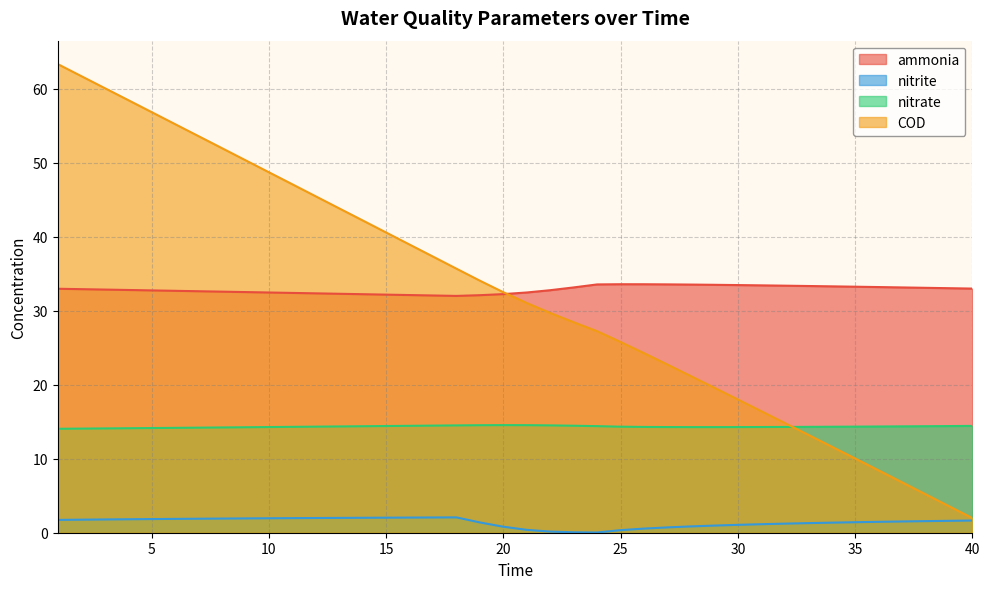

How many categories are shown in the chart?

40